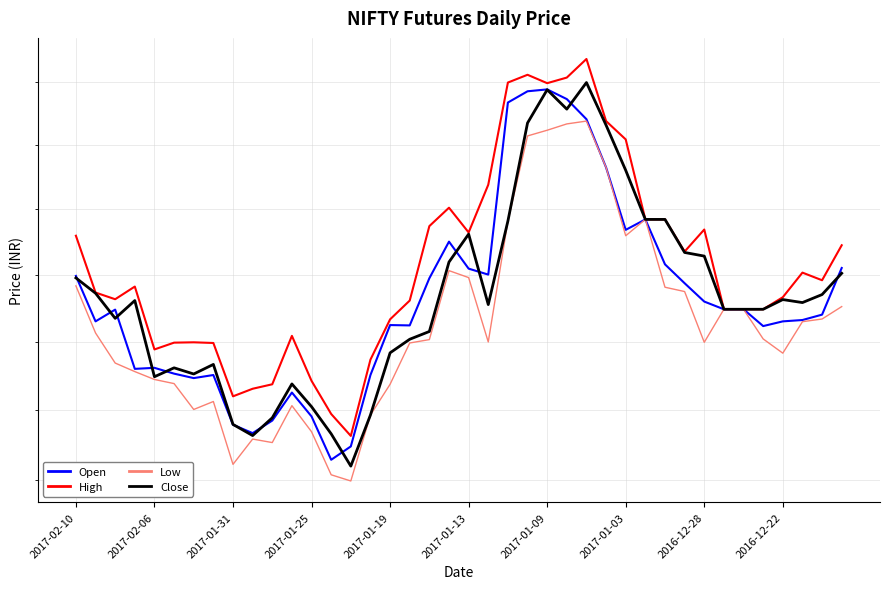

Which has a higher value, 2017-01-31 or 35?

2017-01-31